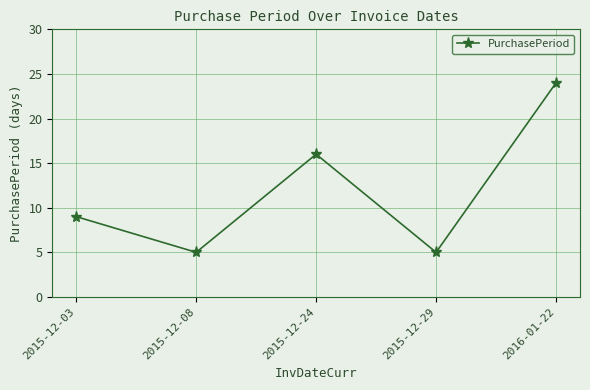

Approximately how many times larger is the value at 2016-01-22 compared to 2015-12-29?

4.8